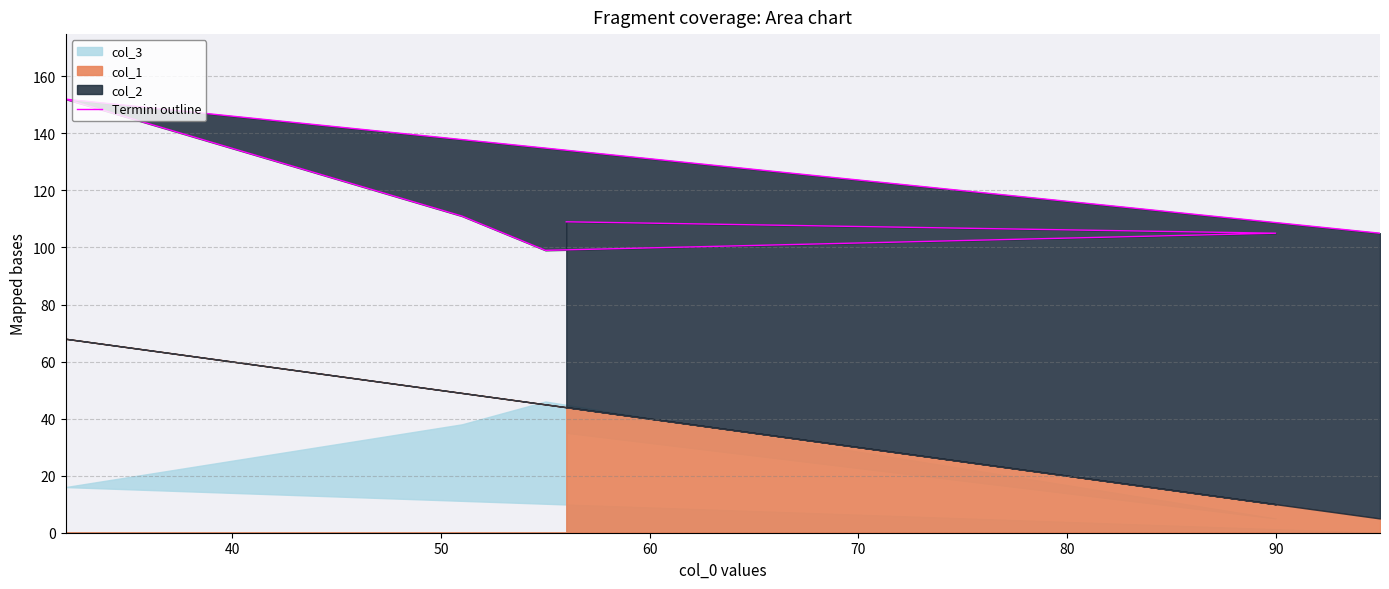

What is the greatest value displayed?

152